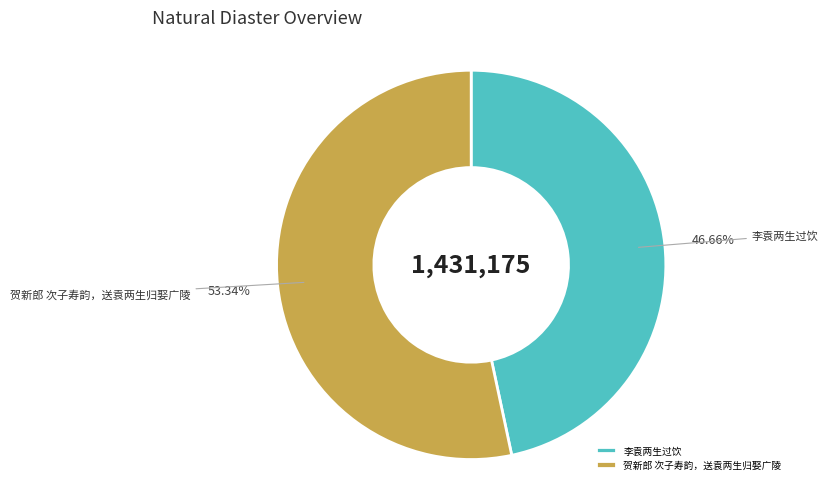

Combined, do 李袁两生过饮 and 贺新郎 次子寿韵，送袁两生归娶广陵 account for over 50%?

Yes